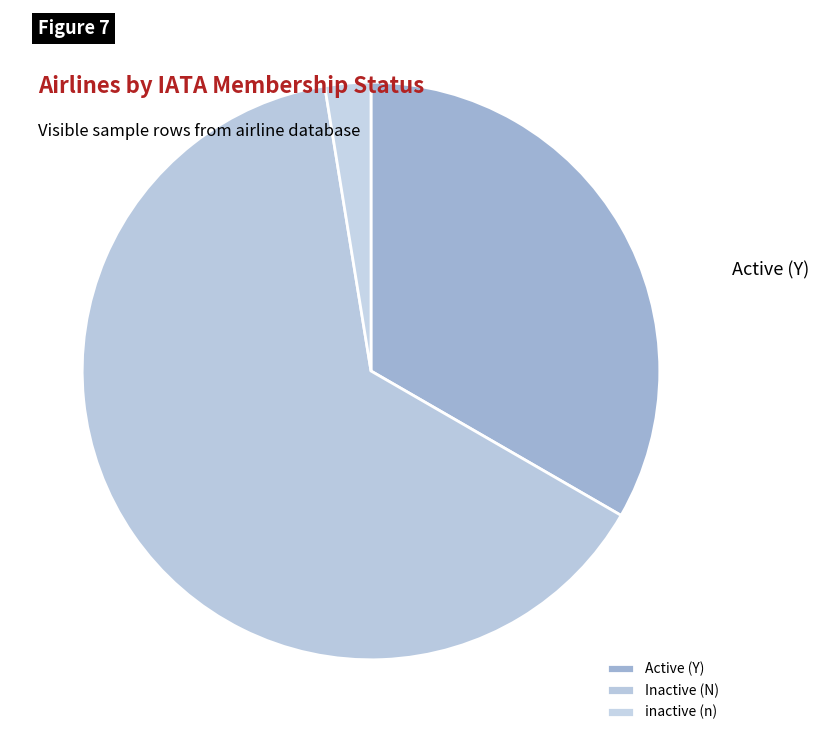

Is it true that inactive (n) is 3% of the pie?

True